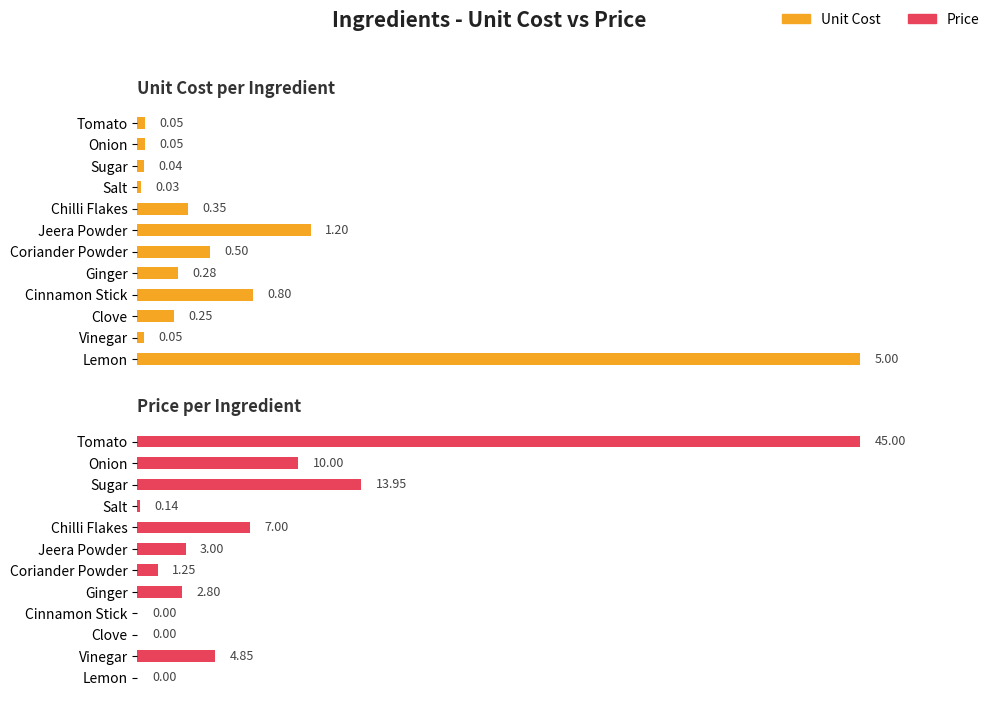

The value of Price per Ingredient at Ginger is 1.7. True or false?

False